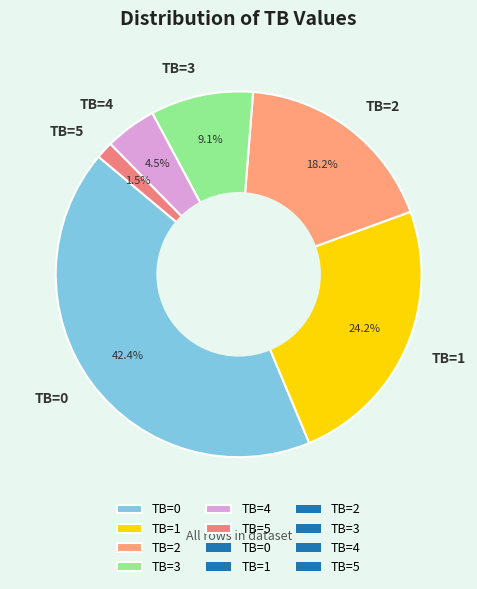

What is the ratio of the value at TB=3 to the value at TB=1?

0.4